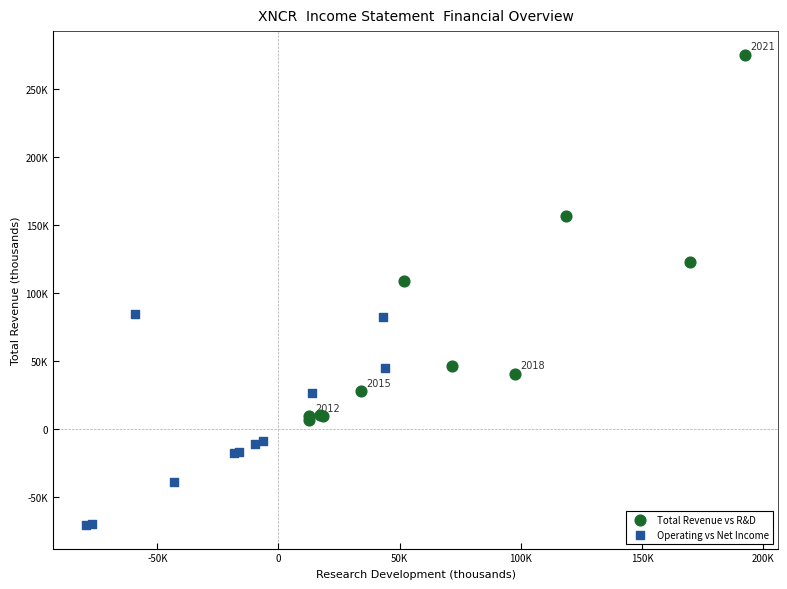

Which series reaches the maximum Y coordinate?

Total Revenue vs R&D